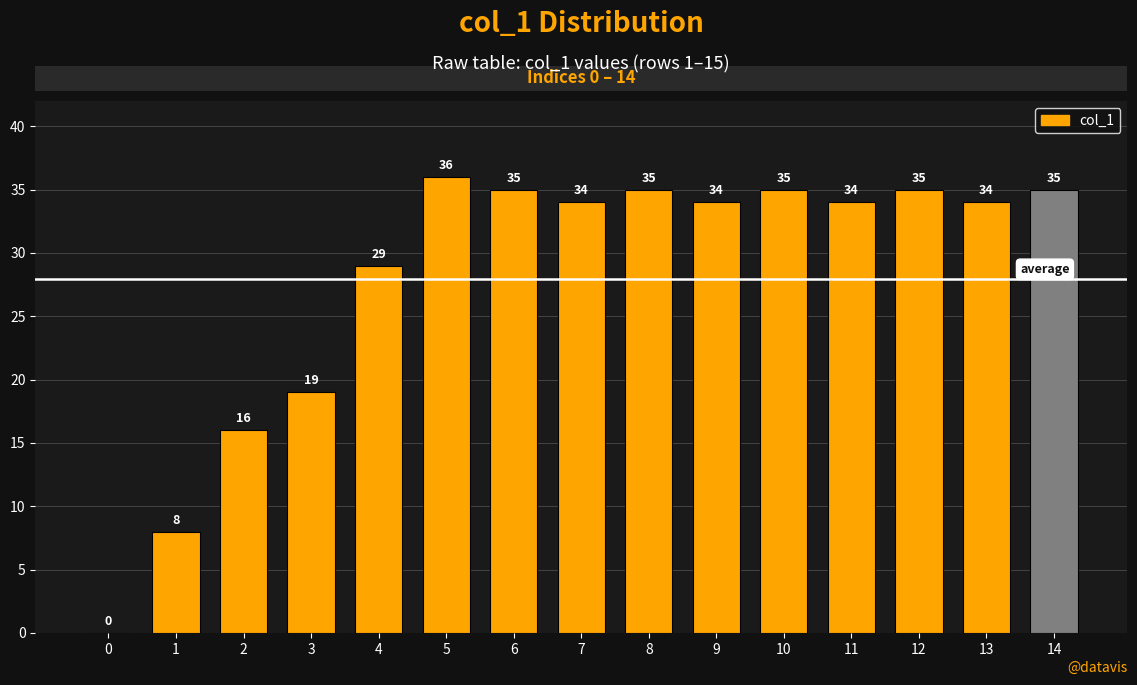

Reading left to right, list all the values displayed in this chart.

0=0	1=8	2=16	3=19	4=29	5=36	6=35	7=34	8=35	9=34	10=35	11=34	12=35	13=34	14=35